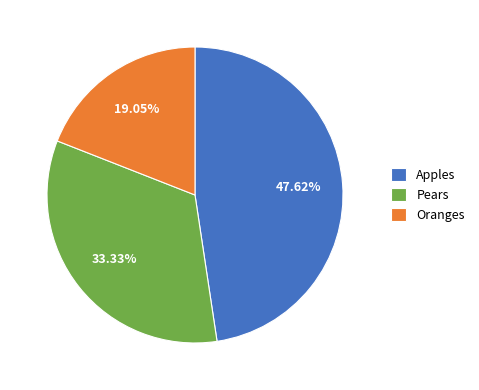

To the nearest percent, what portion does Oranges represent?

19%